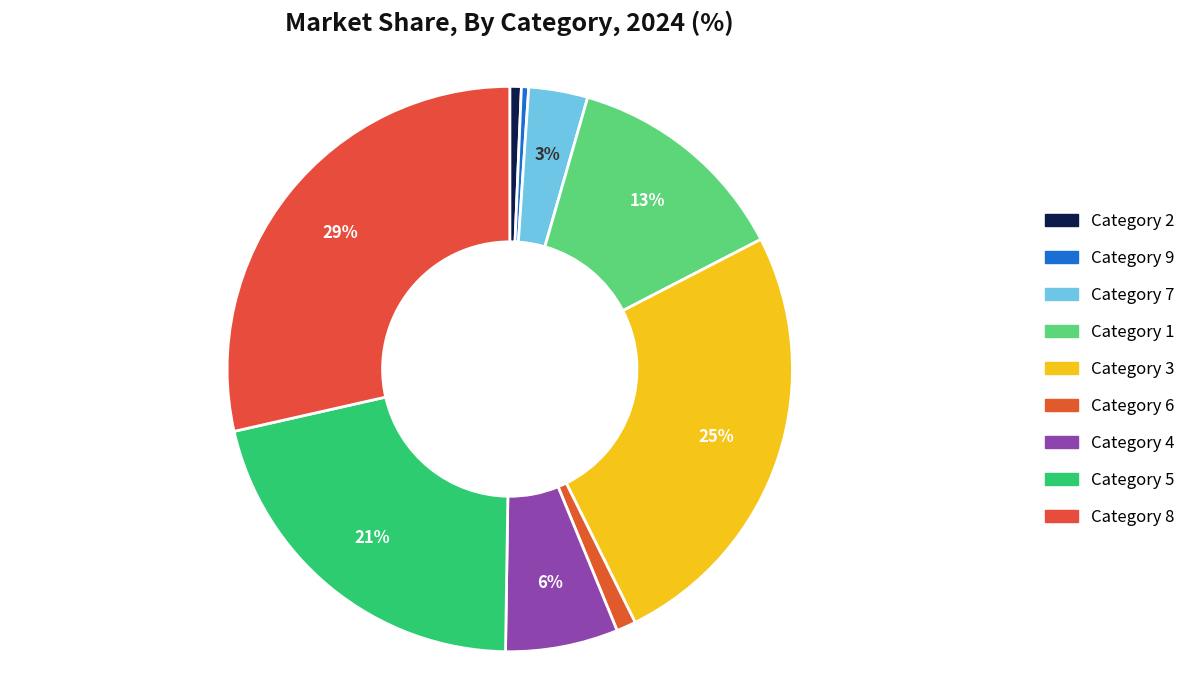

How many segments does this pie chart have?

9